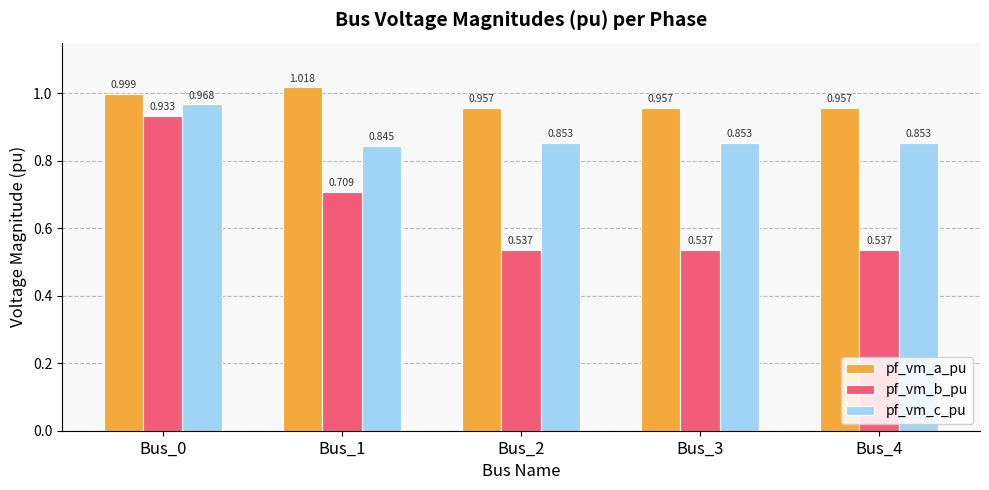

What is the difference between the maximum and minimum values in the pf_vm_b_pu series?

0.4